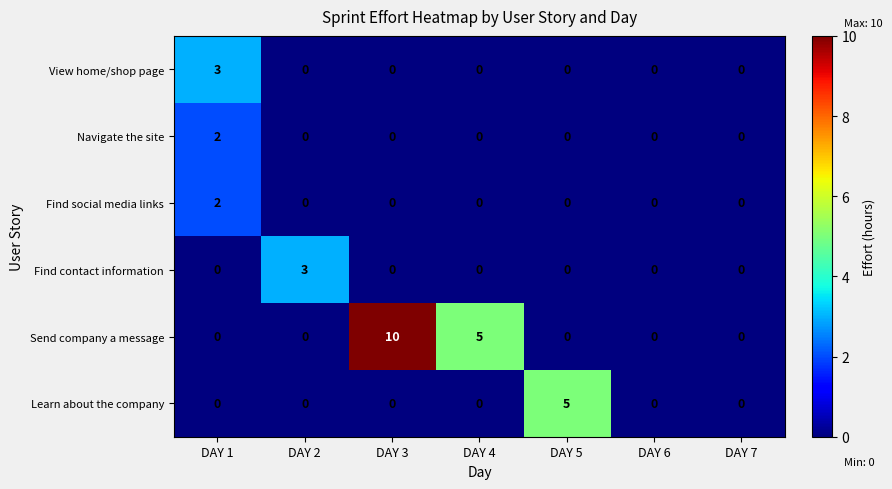

Which series has the largest total across all categories?

Send company a message